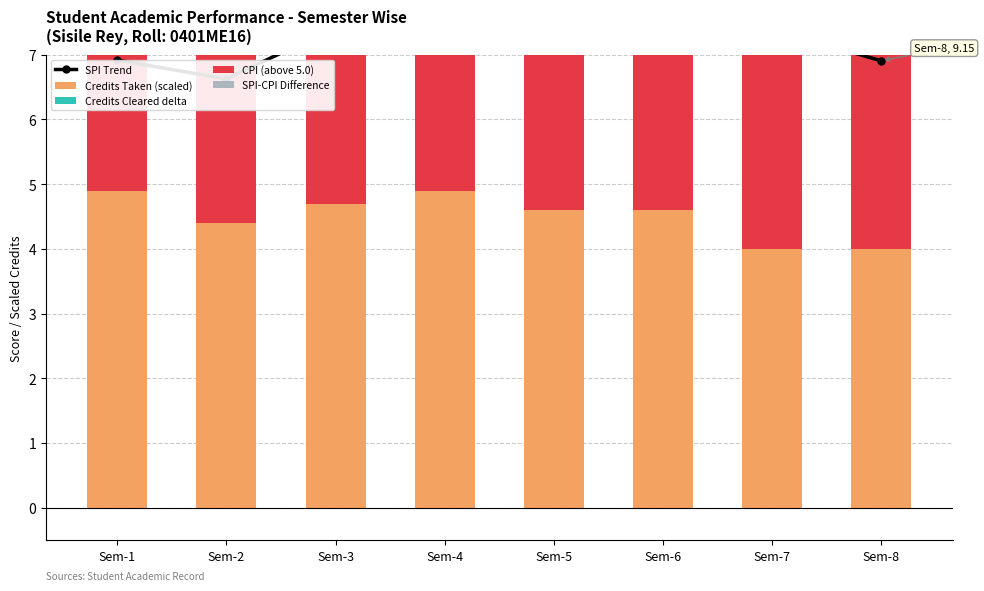

At which category is the sum across all series the highest?

Sem-7